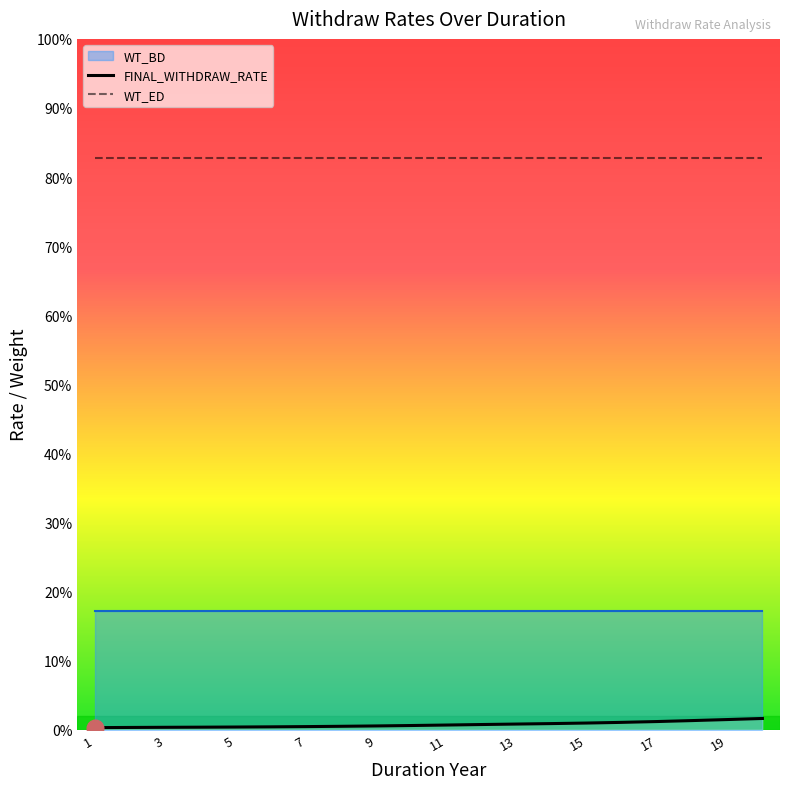

How many lines are shown in the chart?

3